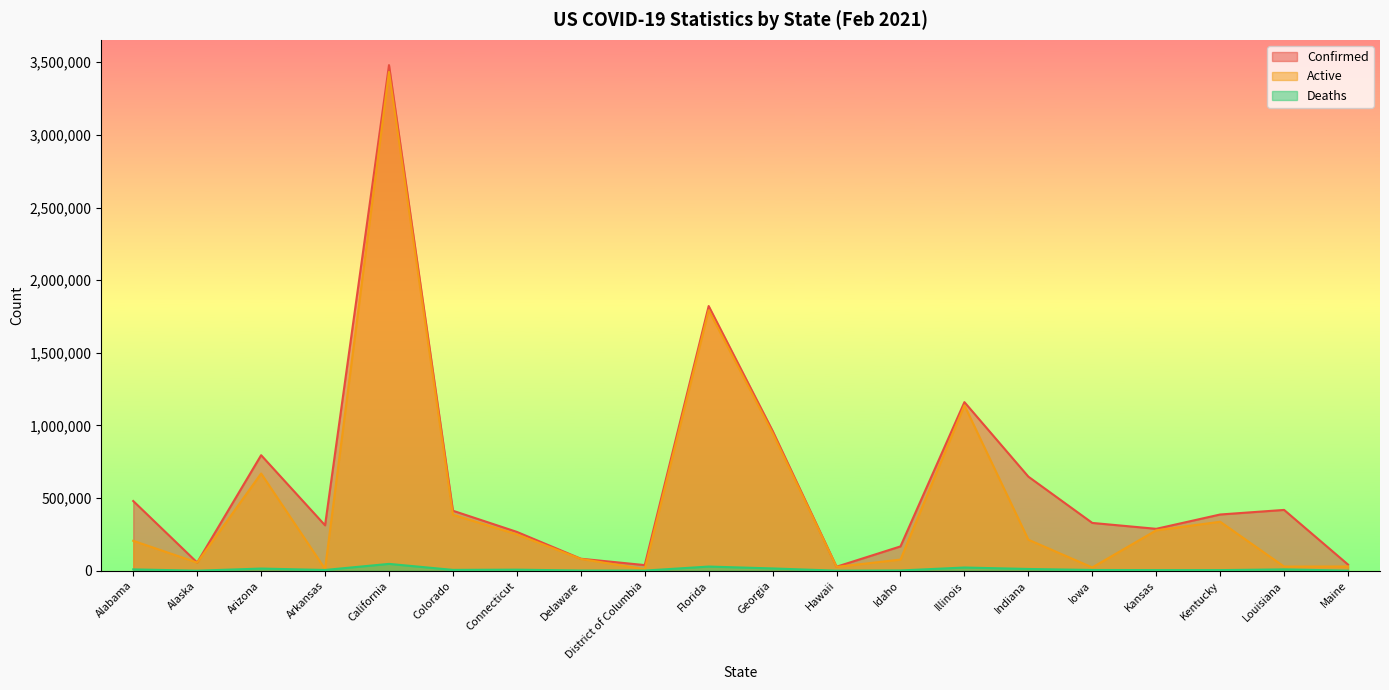

What is the label of the 10th point from the left?

Florida